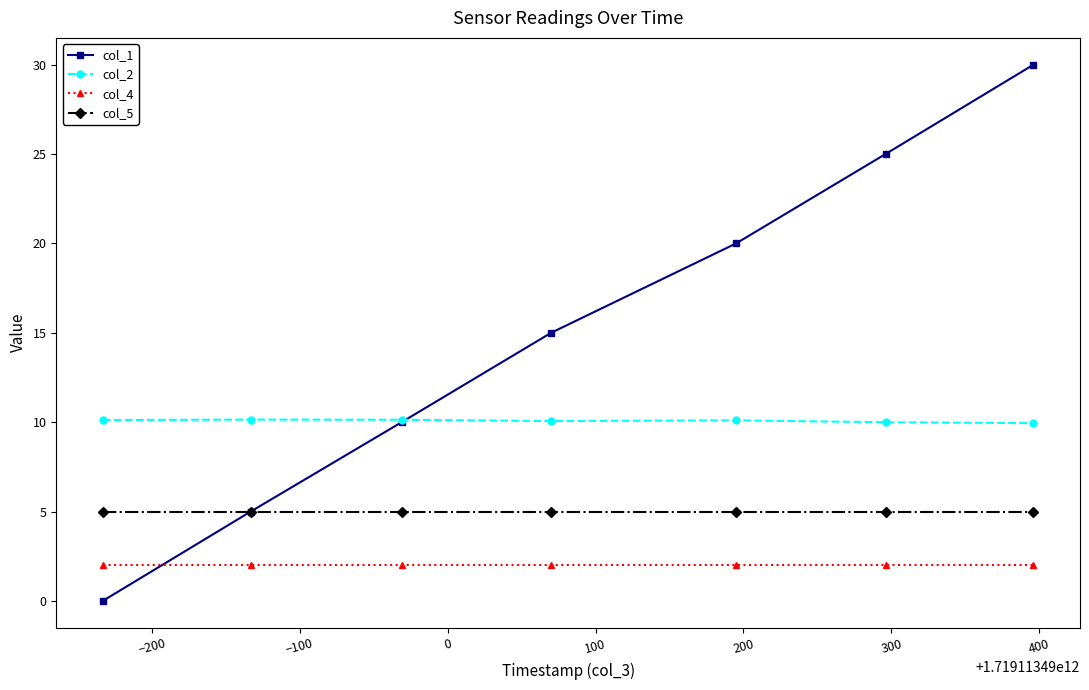

List the series in order of their peak value, lowest first.

col_4, col_5, col_2, col_1